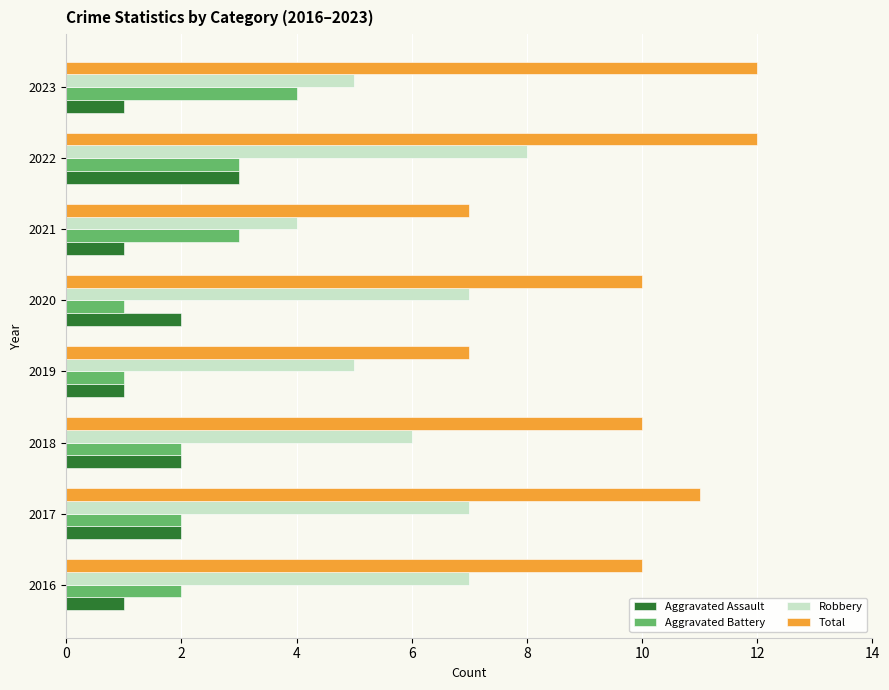

True or false: Aggravated Assault has a value of 1 at 2017.

False